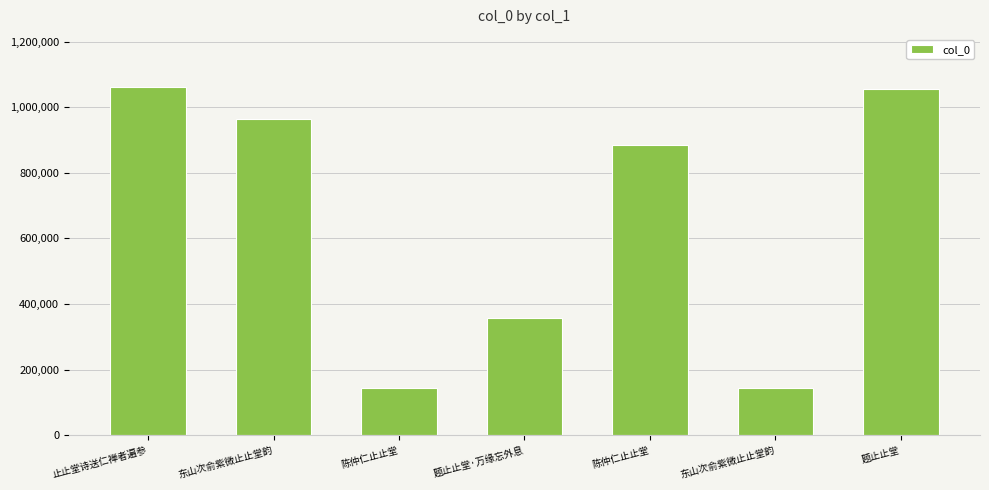

Rank the categories by value from lowest to highest.

陈仲仁止止堂, 东山次俞紫微止止堂韵, 题止止堂·万缘忘外息, 陈仲仁止止堂, 东山次俞紫微止止堂韵, 题止止堂, 止止堂诗送仁禅者遍参